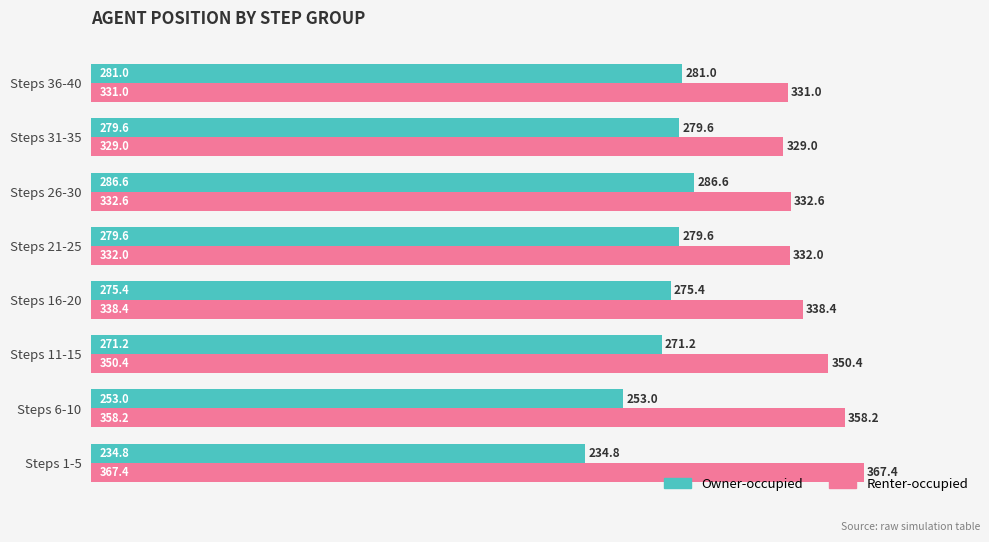

At which category is the sum across all series the highest?

Steps 11-15